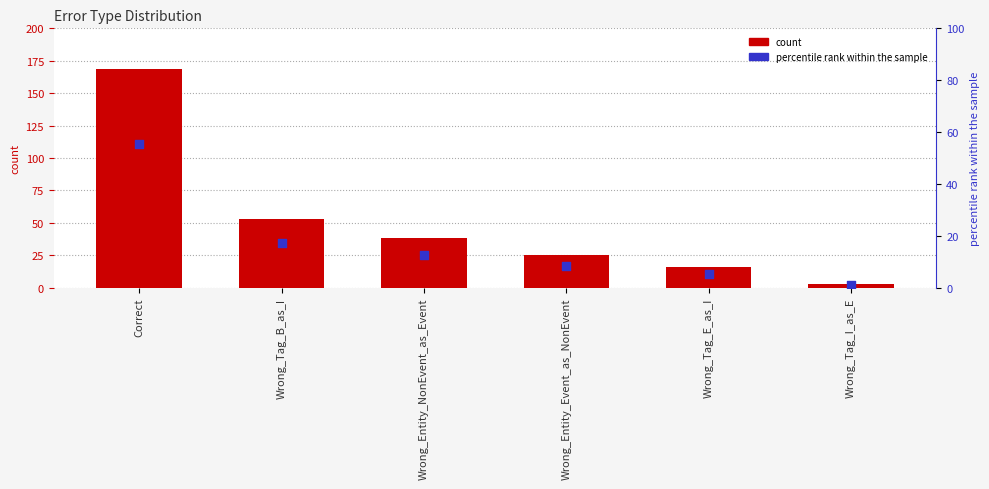

At which category is the sum across all series the highest?

Correct